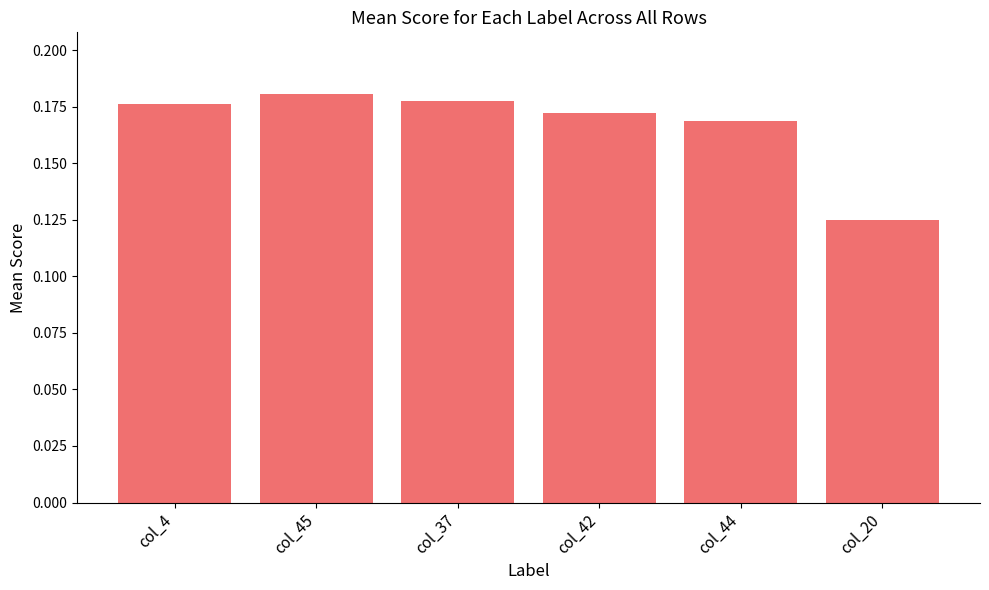

The value at col_20 is 0.2. True or false?

False